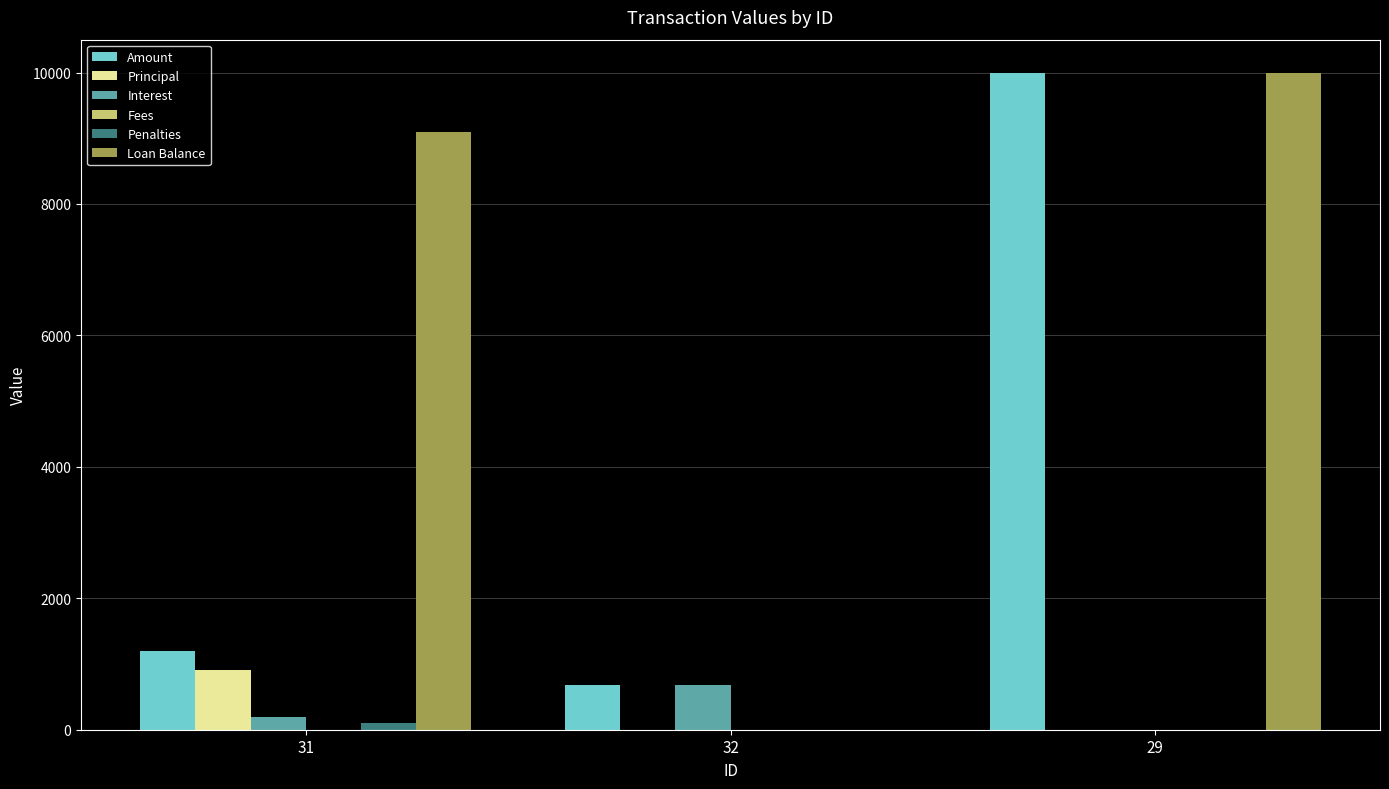

Between 31 and 32, which series saw the biggest shift?

Loan Balance